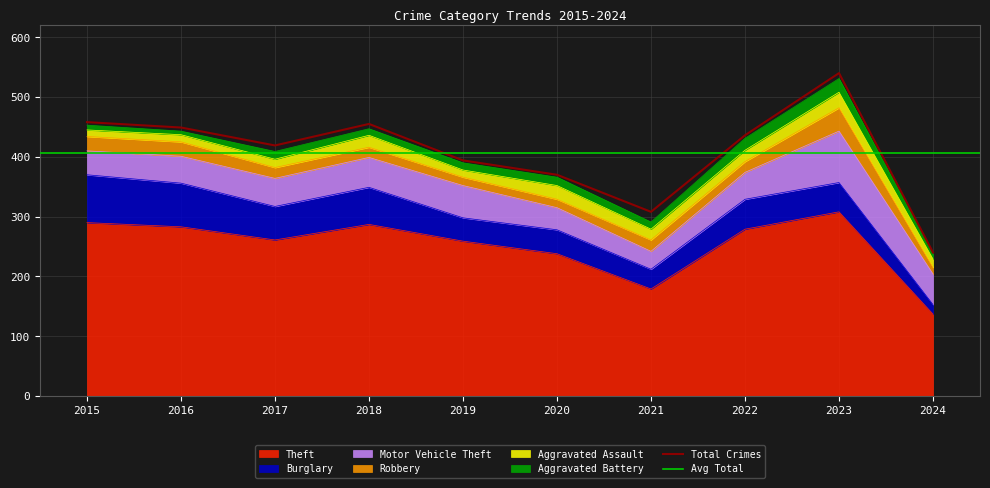

How many interior local valleys does the Motor Vehicle Theft series have?

1